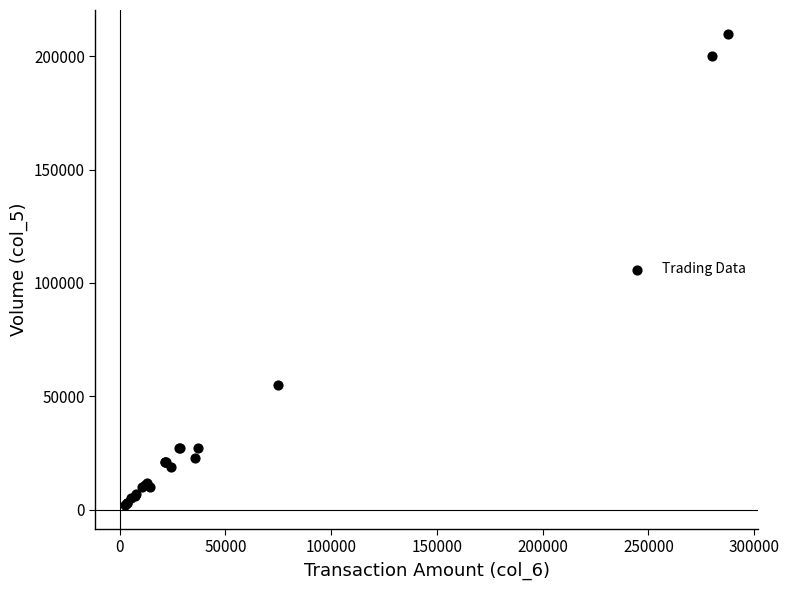

What Y value in the scatter plot is closest to 106000?

55000